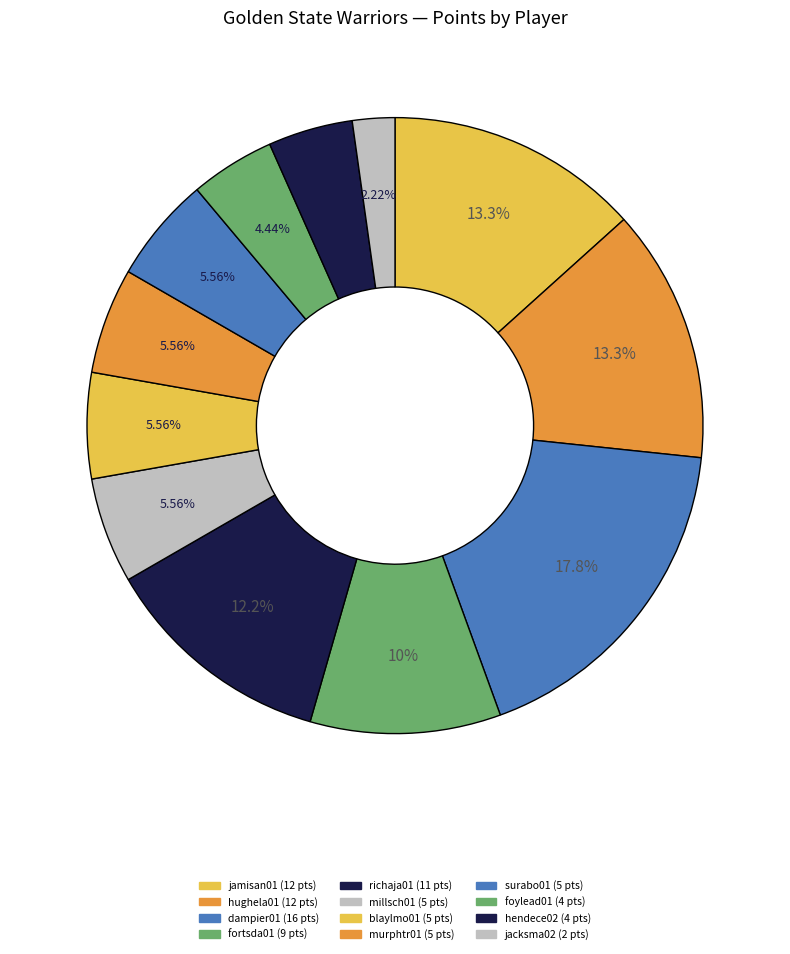

To the nearest percent, what is the combined percentage of jacksma02 and dampier01?

20%